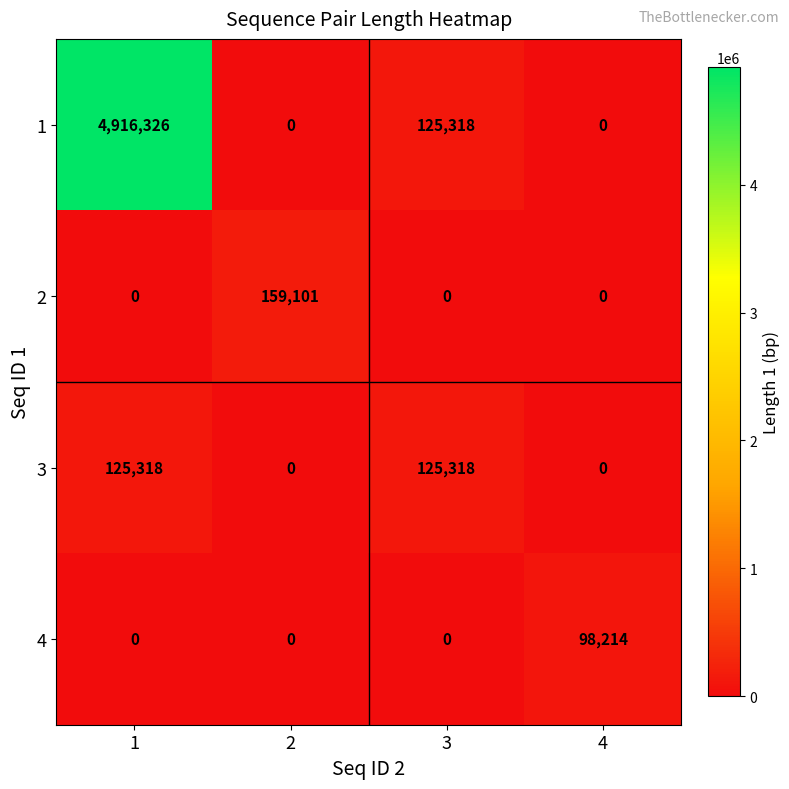

How many 2 values are between 0 and 159101?

4